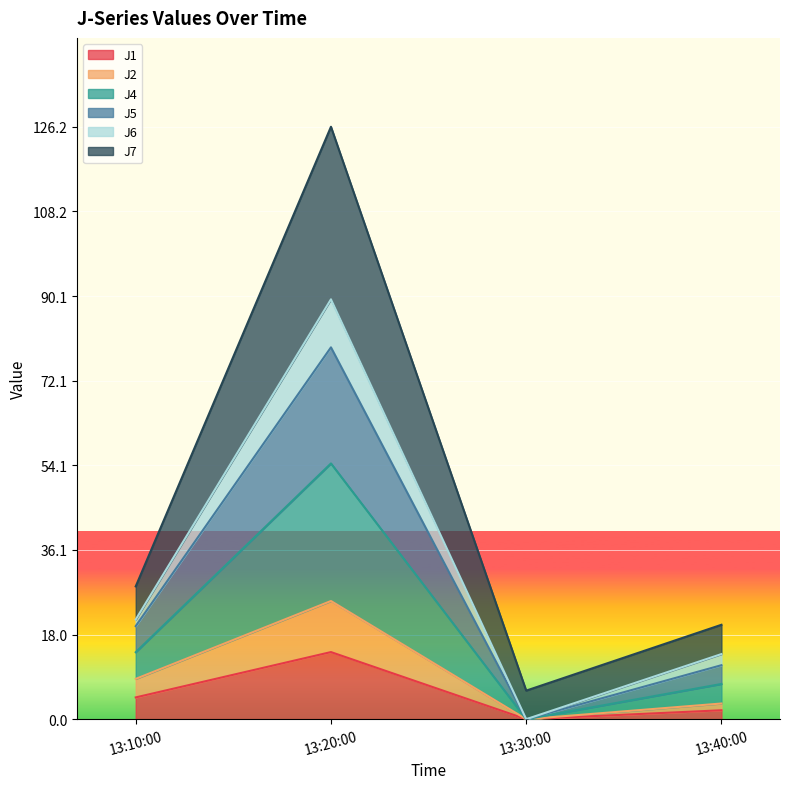

Which category has the highest value in the J1 series?

13:20:00